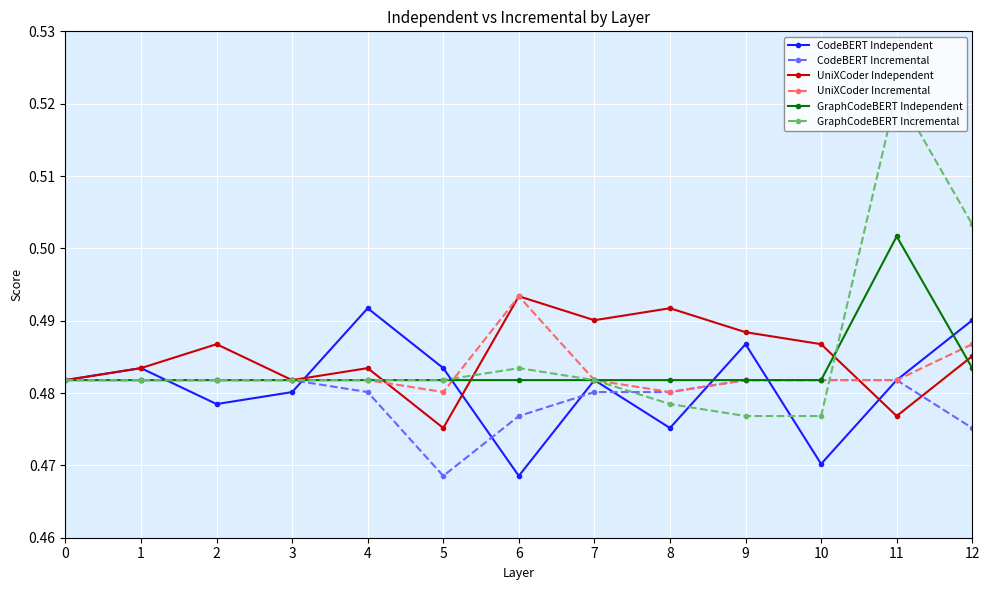

Is it true that GraphCodeBERT Incremental equals 0.8 at 5?

False